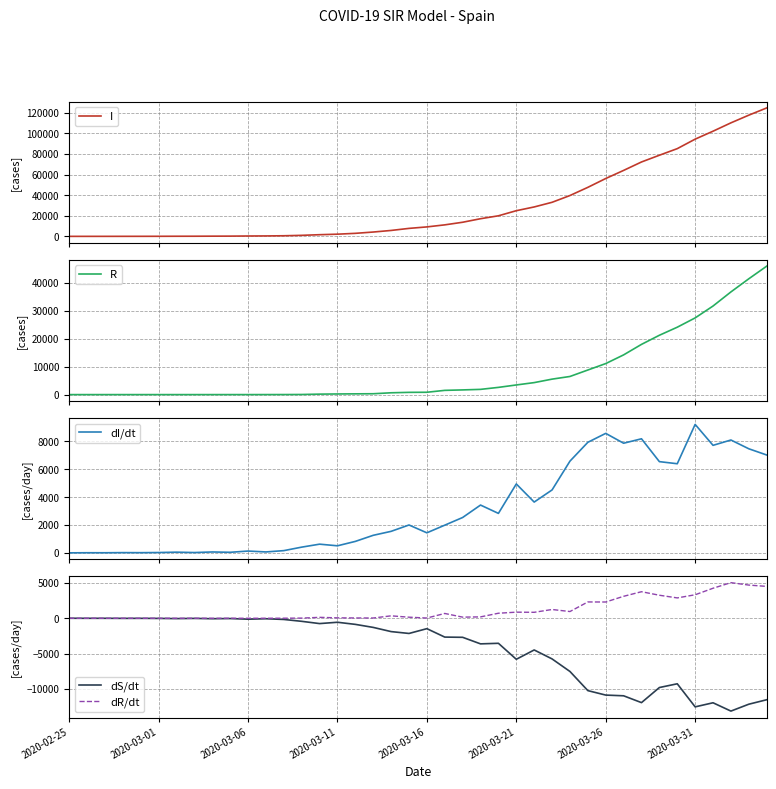

What position from the right is 18?

22